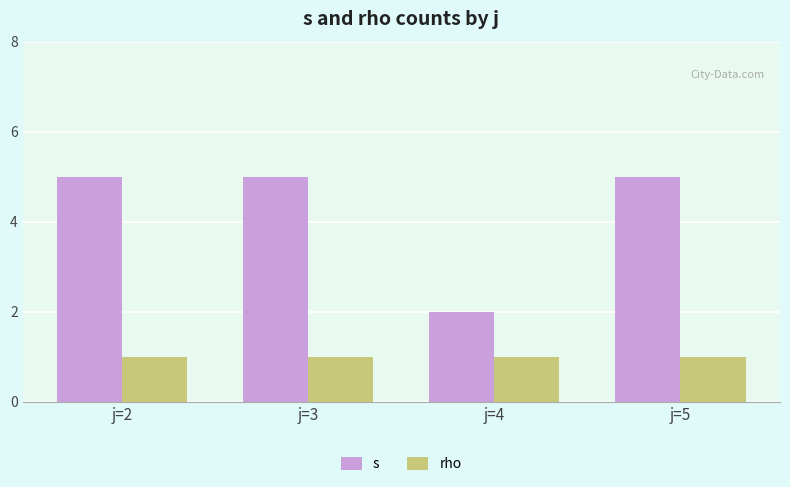

Rank the series by their maximum value, from highest to lowest.

s, rho